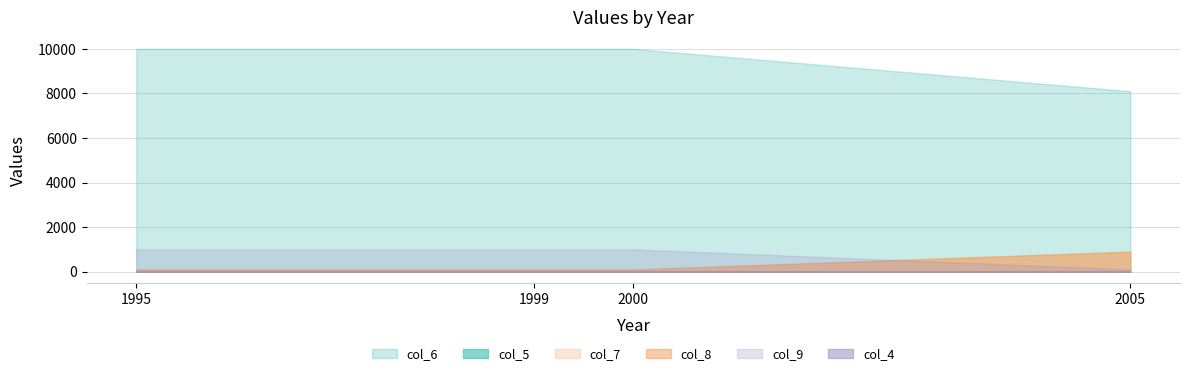

How many data points in col_5 are above 26?

1